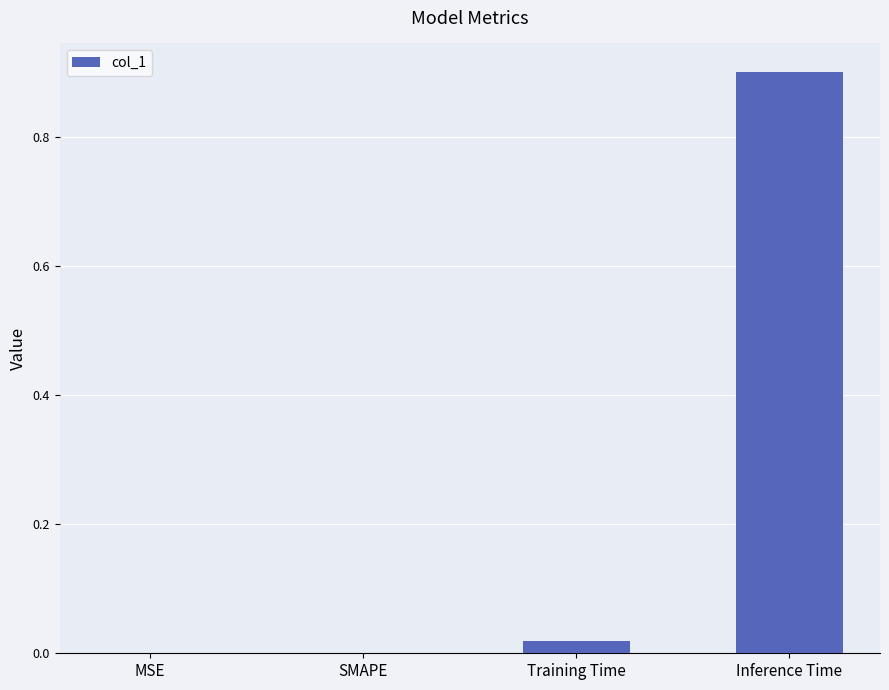

Which category has the highest value across all series?

Inference Time